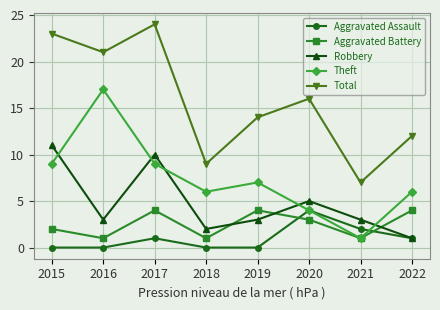

How many lines are shown in the chart?

5